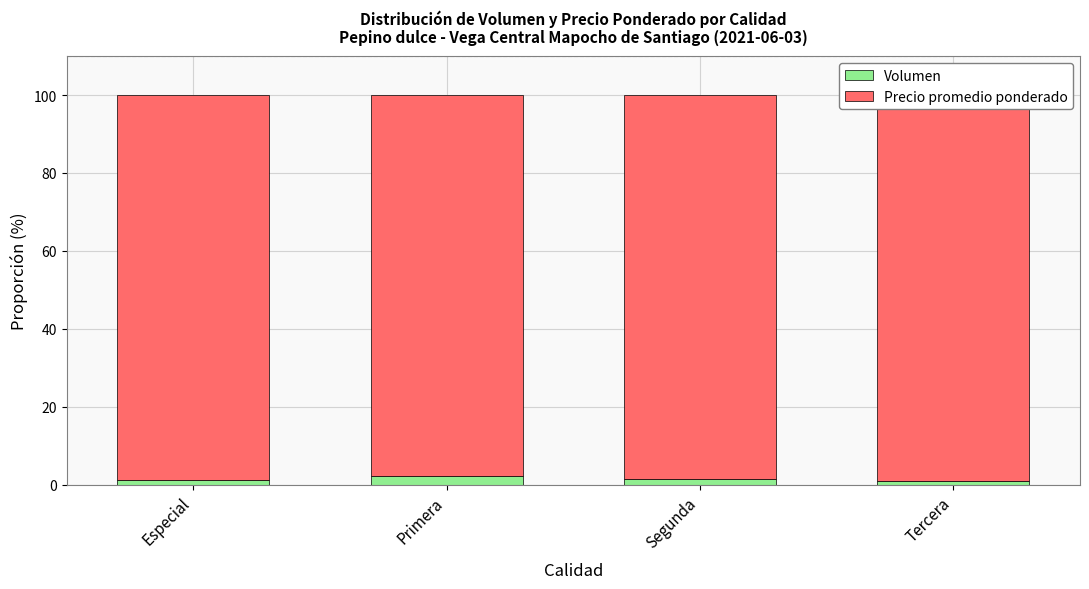

What is the difference between the Precio promedio ponderado values at Segunda and Especial?

0.2